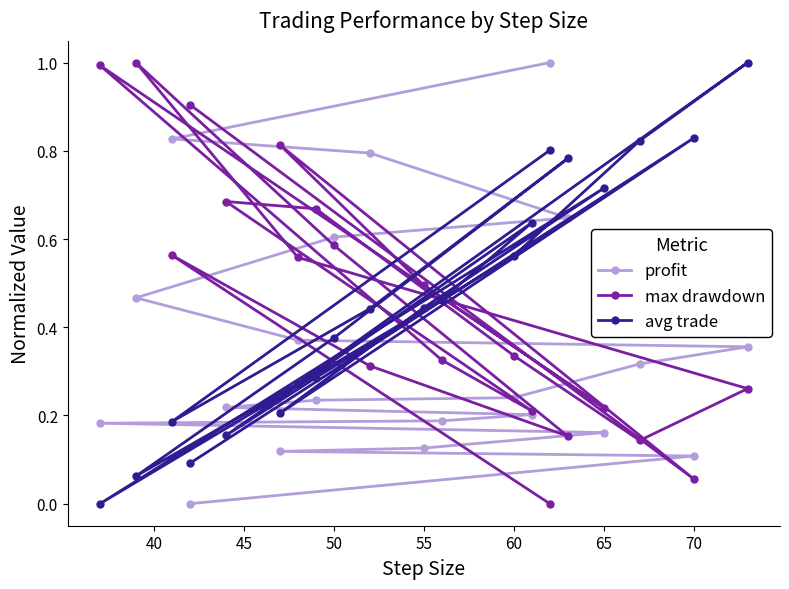

What is the maximum value shown in the chart?

1.0